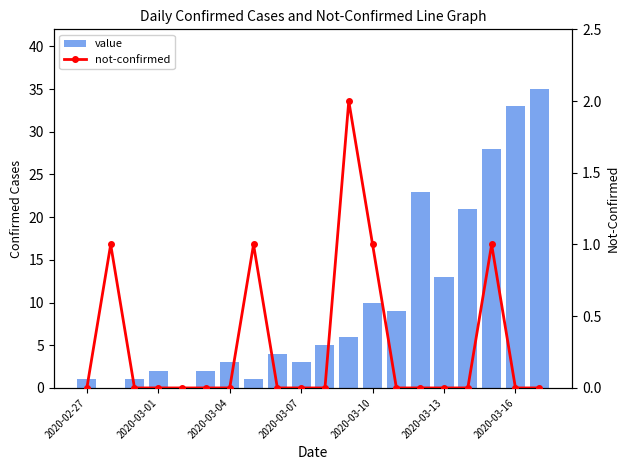

What are all the series names shown in the legend?

value, not-confirmed